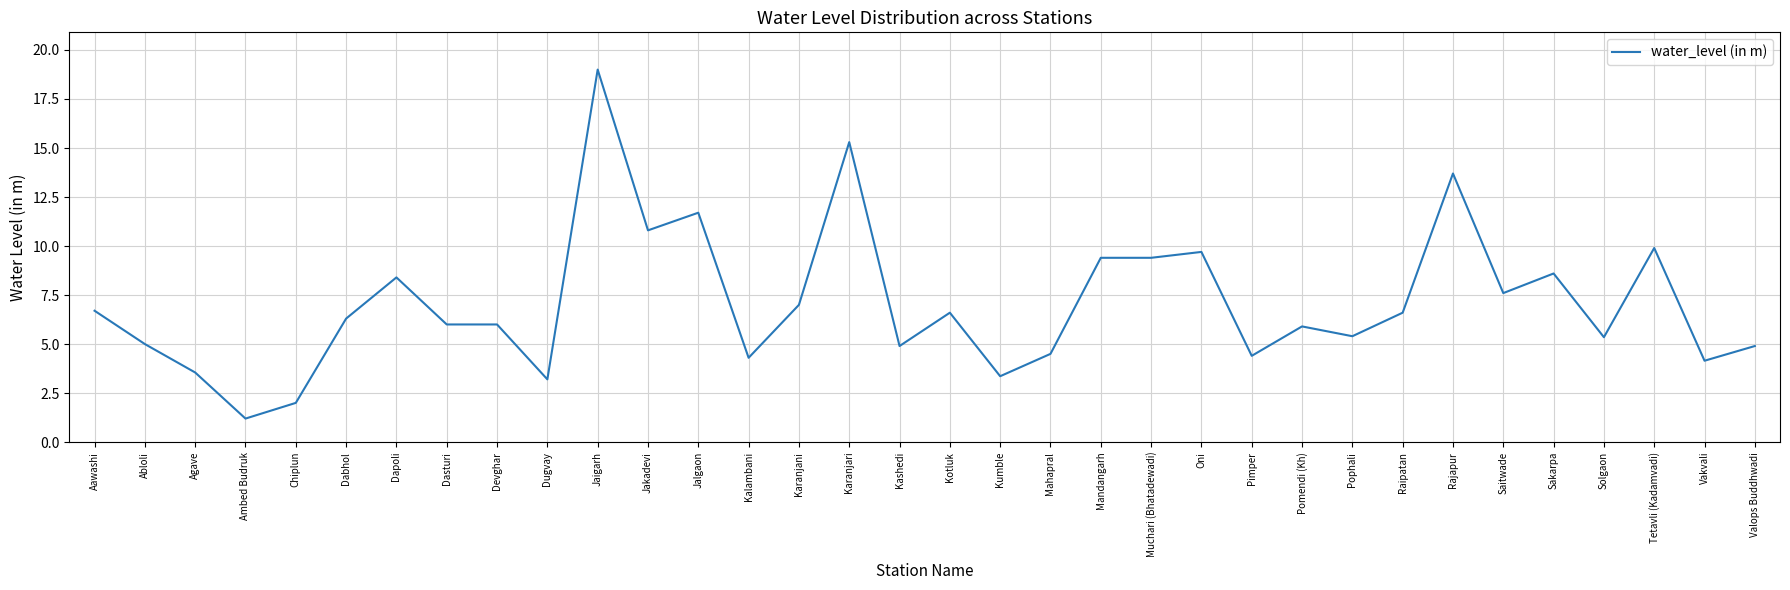

What value does the data have at Karanjani?

7.0